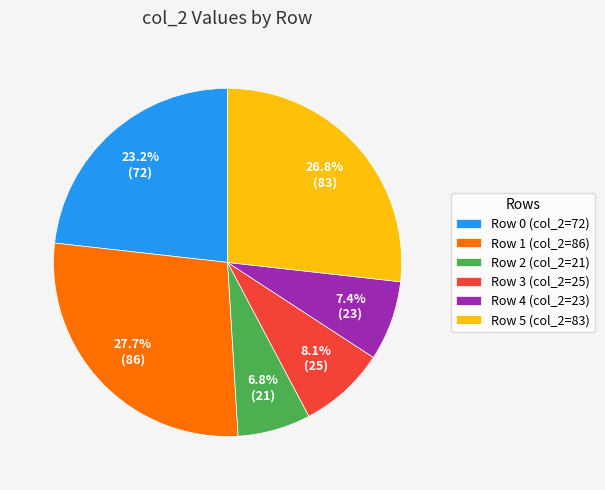

Which slice is the largest?

Row 1 (col_2=86)